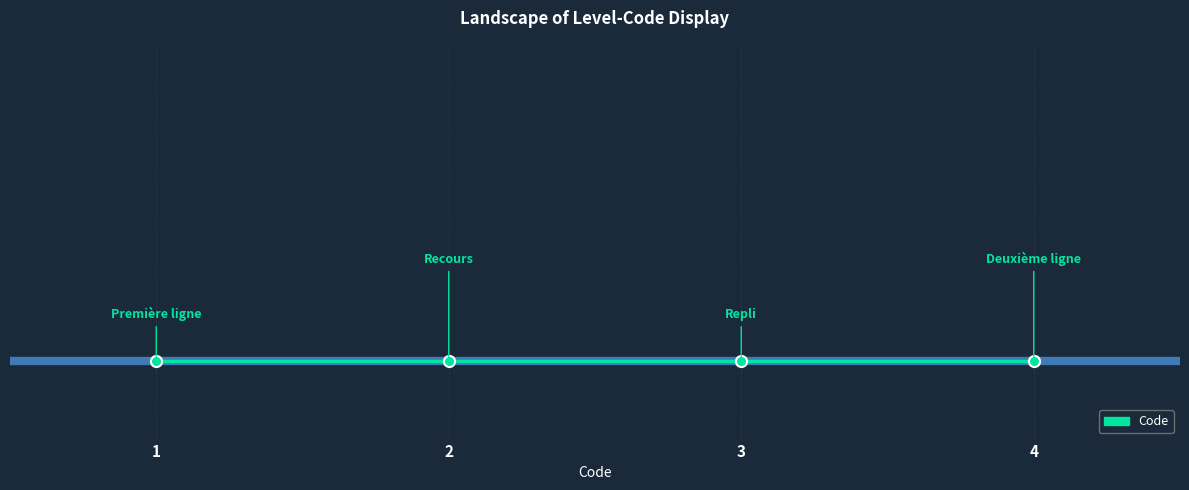

How many data points are above 3?

1